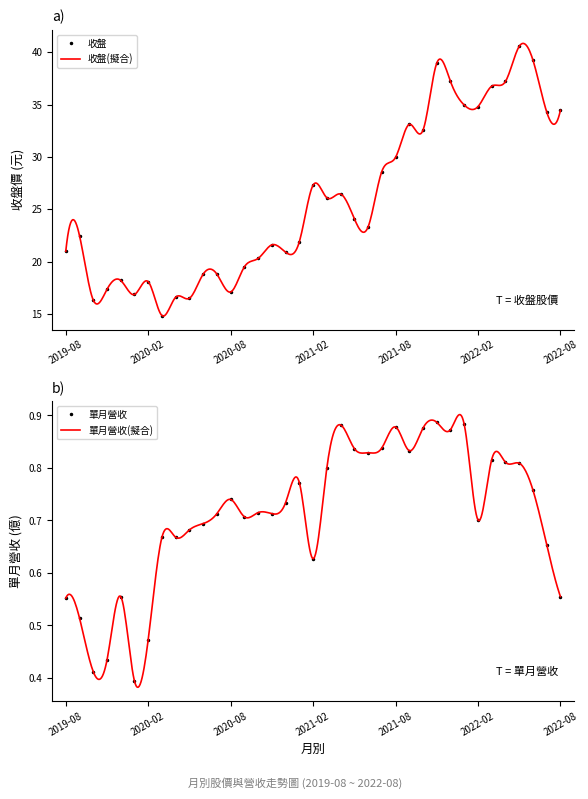

Is it true that 單月營收(億) equals 0.3 at 2021-04?

False